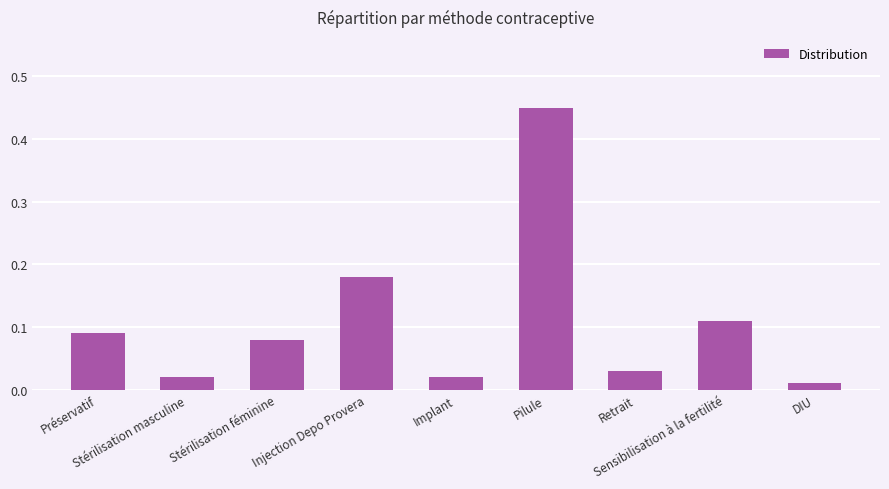

What is the difference between the maximum and minimum values?

0.4